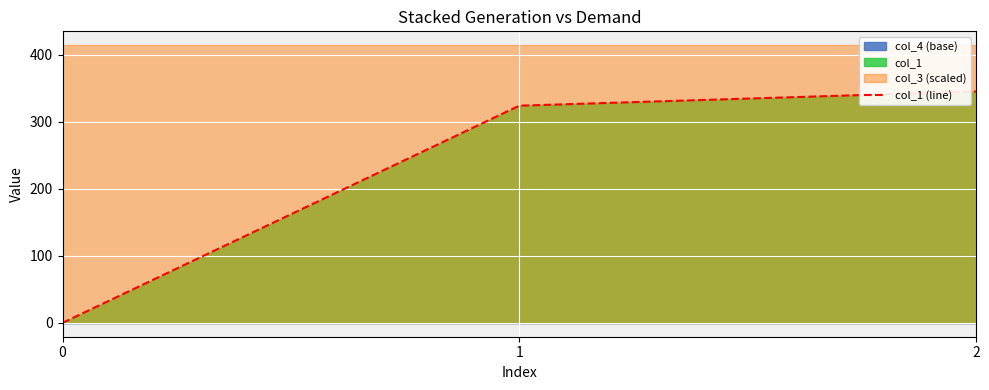

What is the difference between the maximum and second lowest values?

21.2